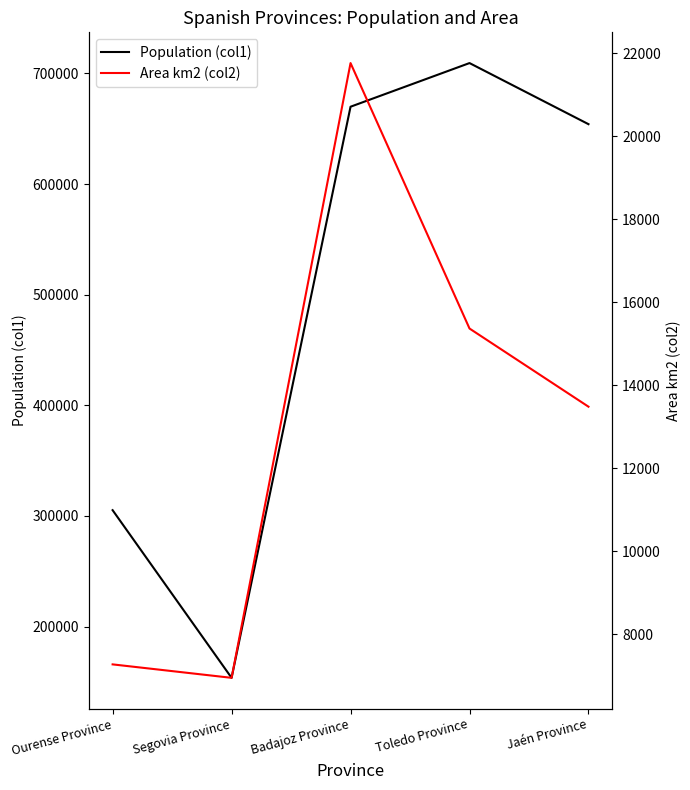

At how many categories does at least one series exceed 316373?

3